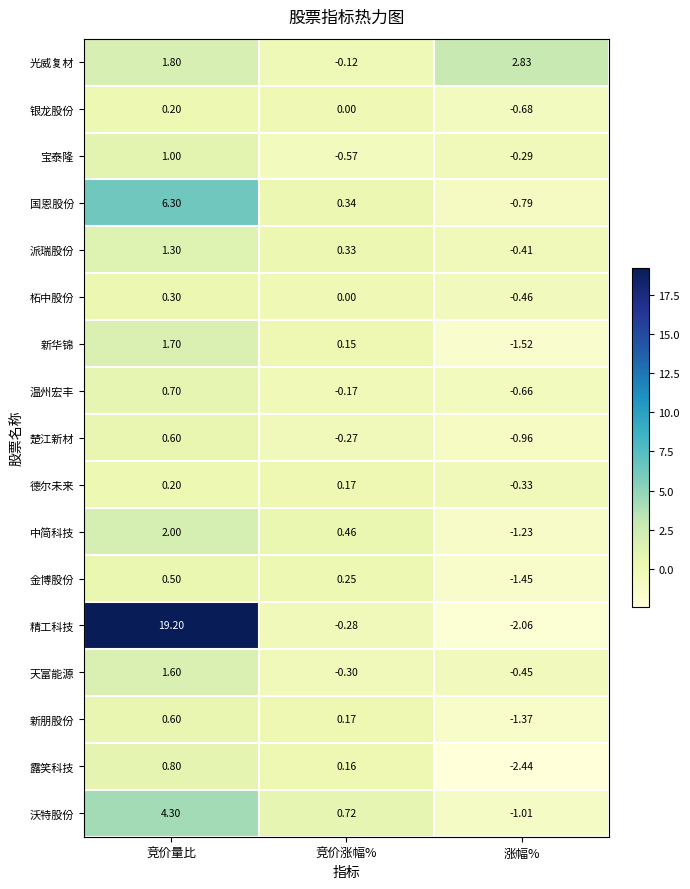

Which label corresponds to the smallest value in the chart?

涨幅%